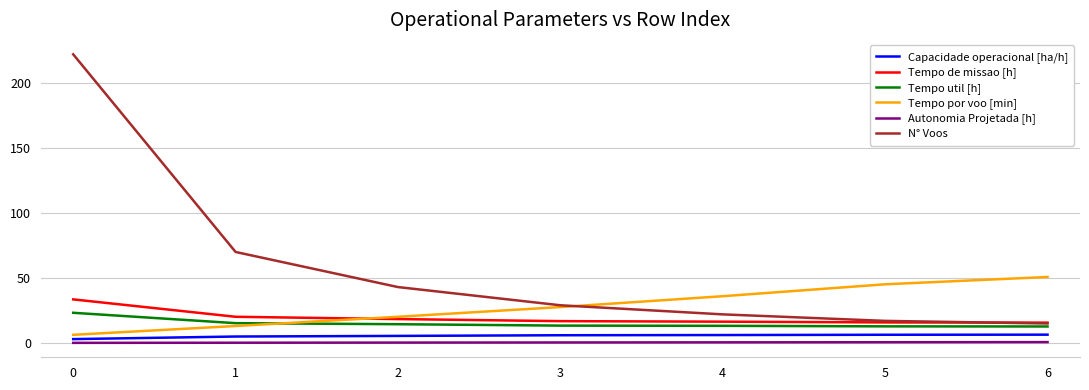

What is the sum of the Tempo util [h] values at 1 and 4?

28.4